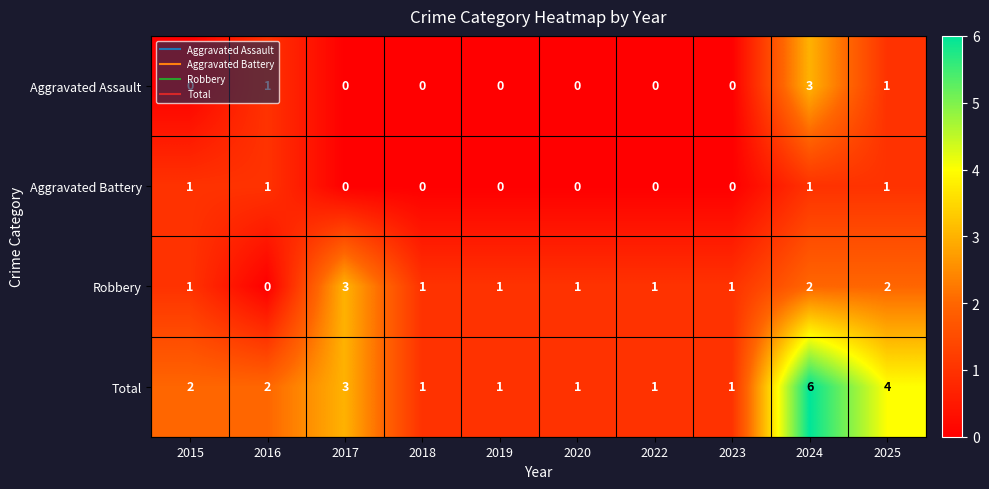

What is the spread (max minus min) of values at 2024?

5